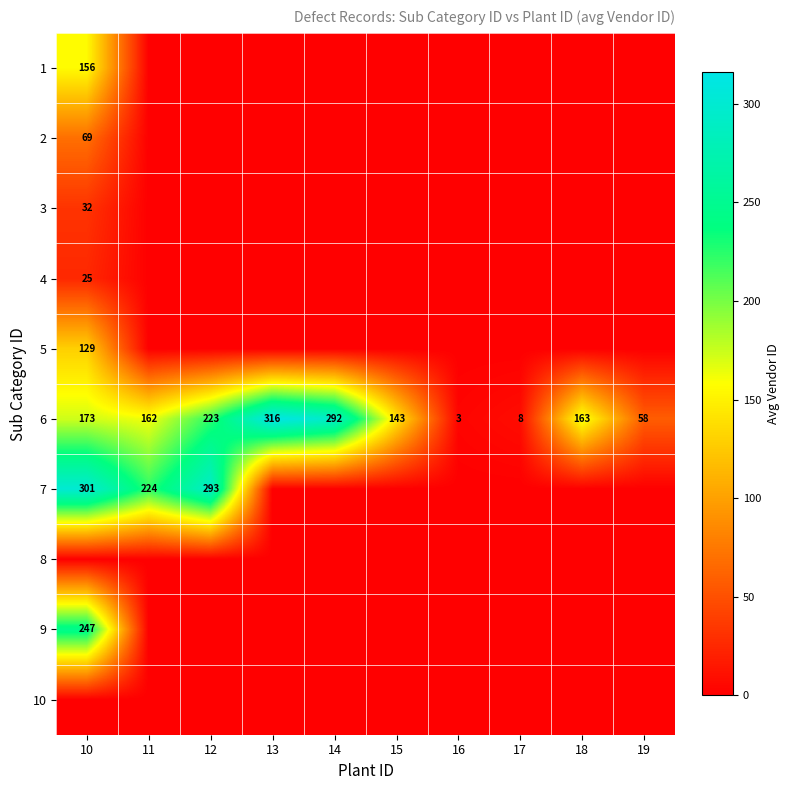

At which category is the sum across all series the highest?

10